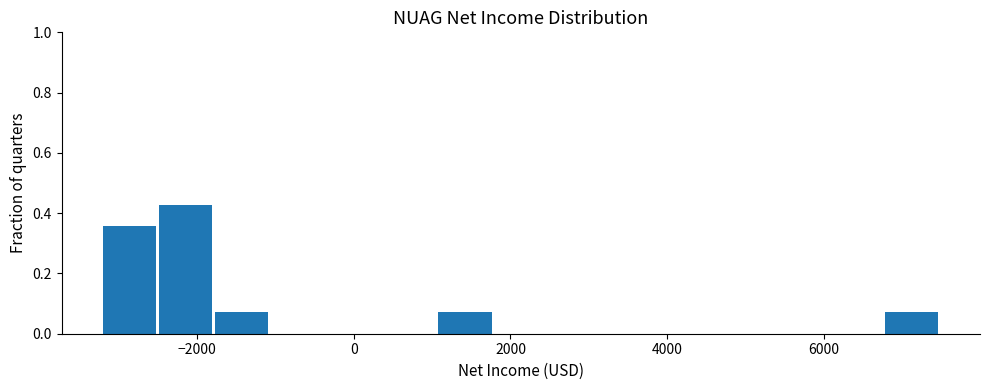

Around what value on the x-axis is the tallest bar? Give the approximate position of its centre, as read against the axis.

-2200